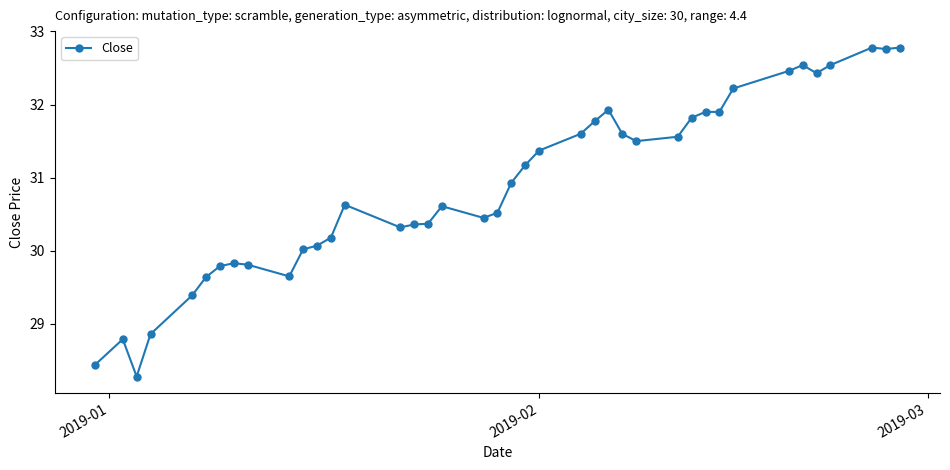

Does the chart have visible grid lines?

No